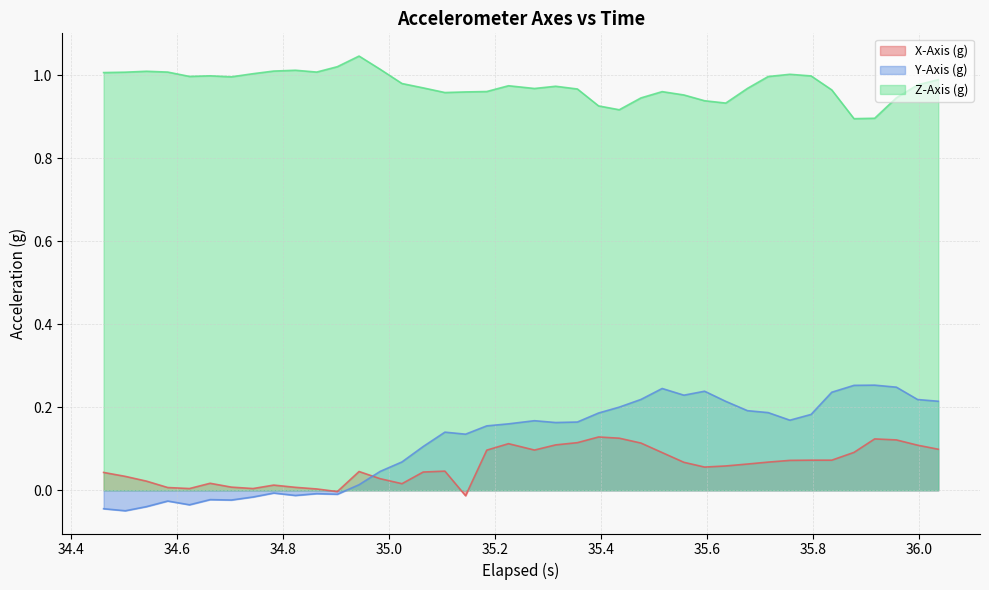

What is the greatest value displayed?

1.0